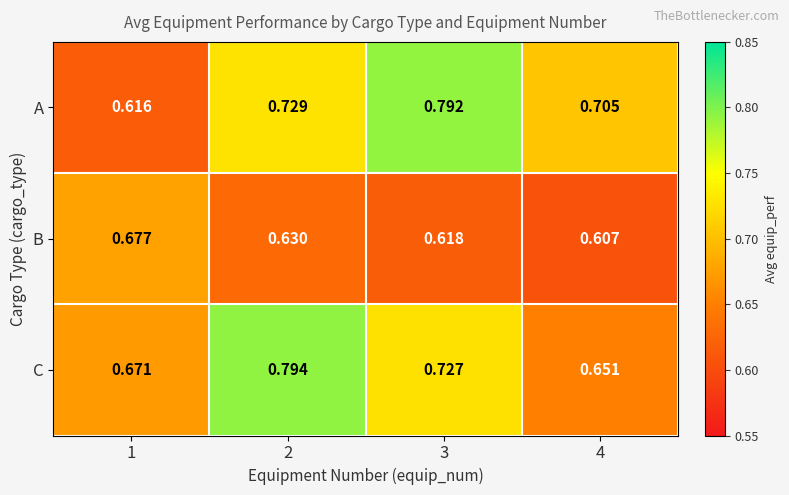

Rank the series by their maximum value, from highest to lowest.

C, A, B